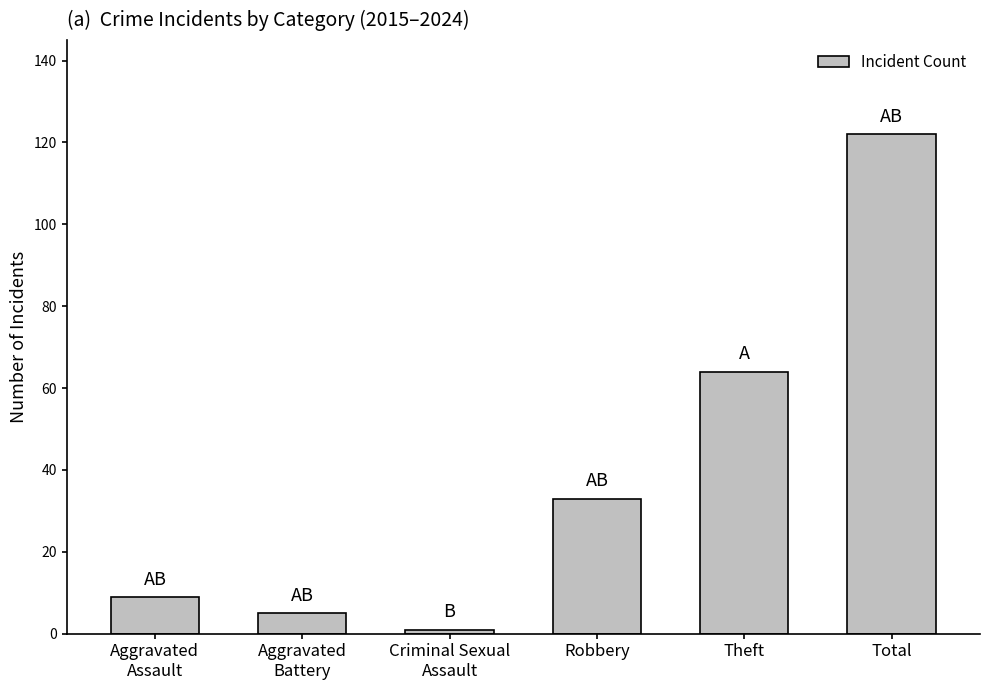

What position from the right is Aggravated
Assault?

6